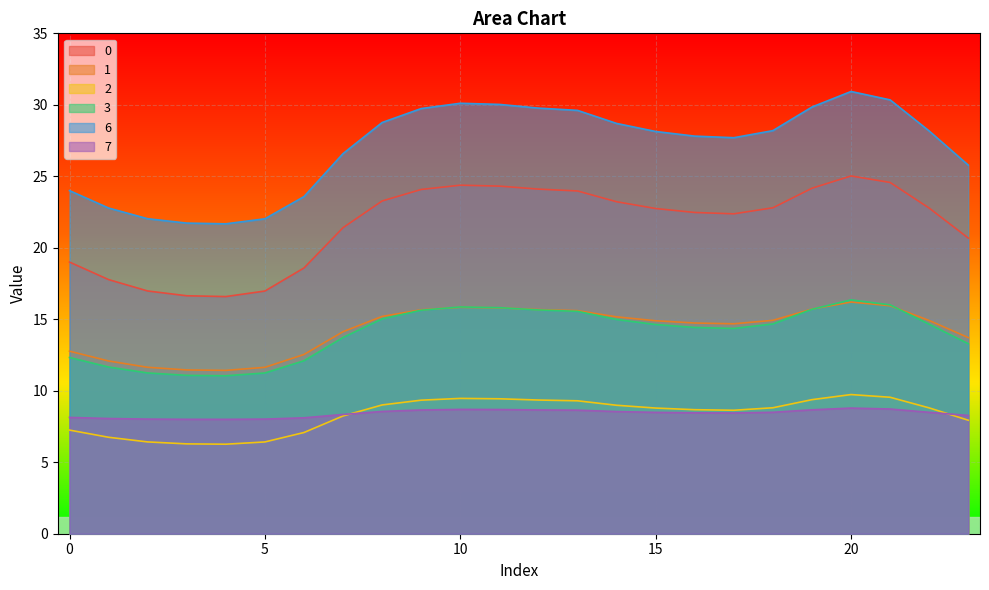

Where is 6 nearest to the value 26?

23